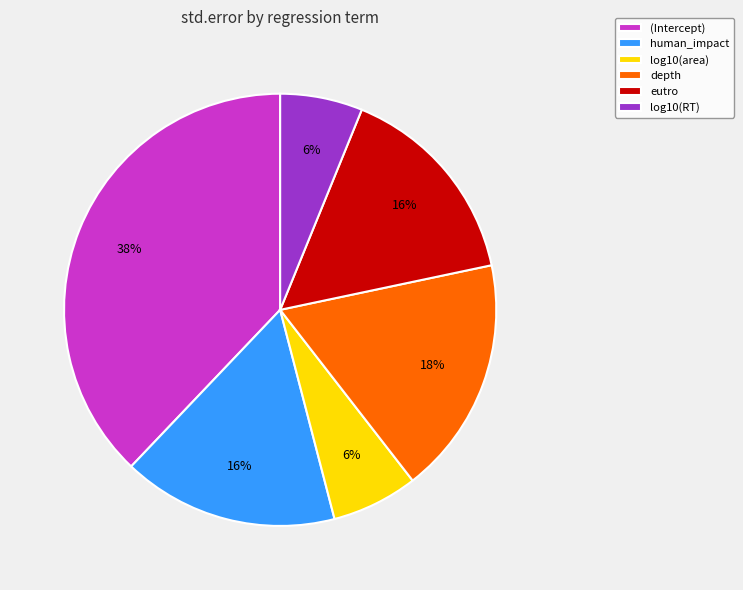

The human_impact slice represents 16% of the pie. True or false?

True